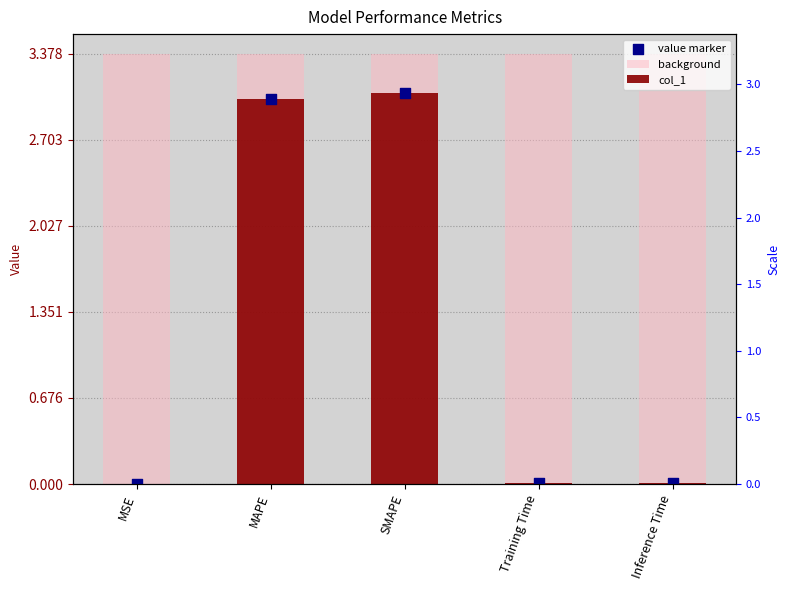

Which series contains the highest Y value?

background